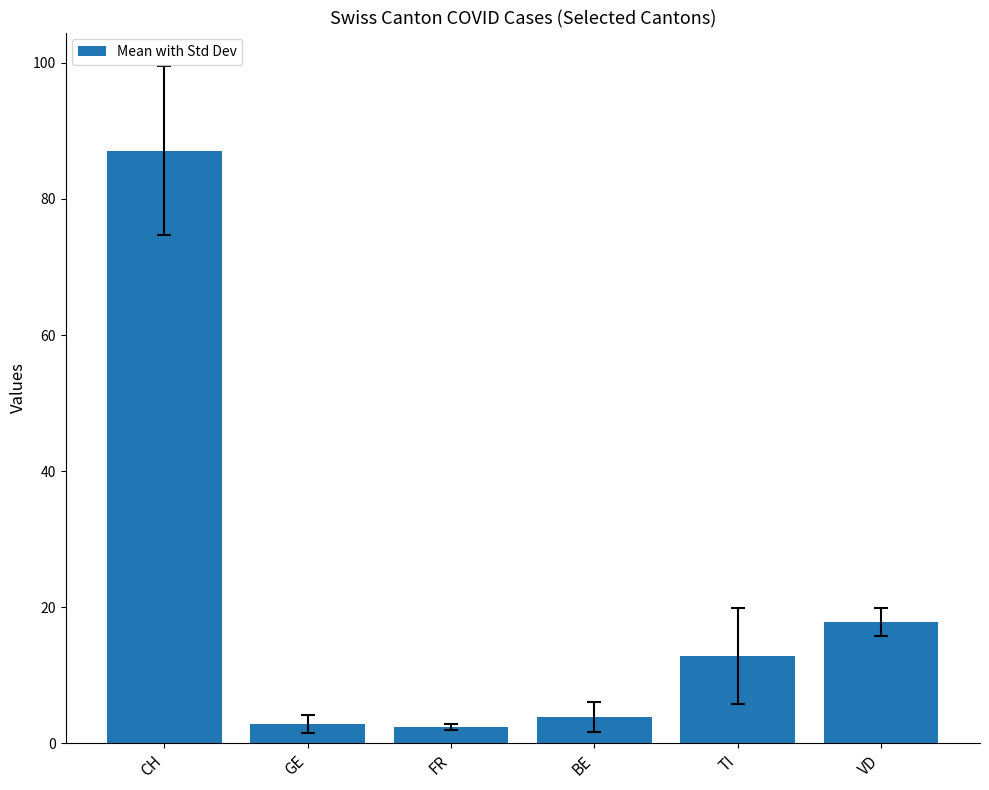

At which category does the chart reach its peak across all series?

CH